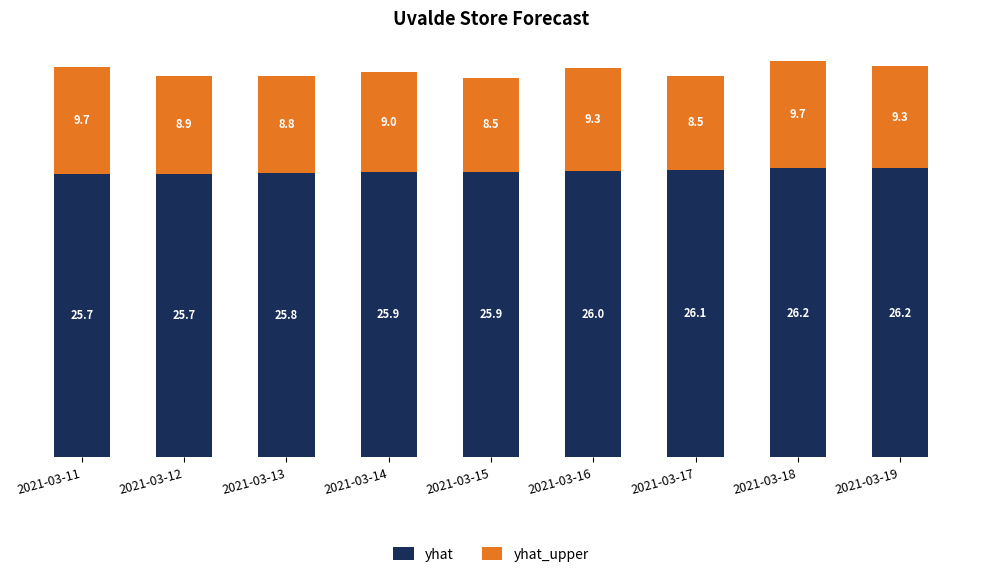

What is the difference between the yhat values at 2021-03-15 and 2021-03-11?

0.2